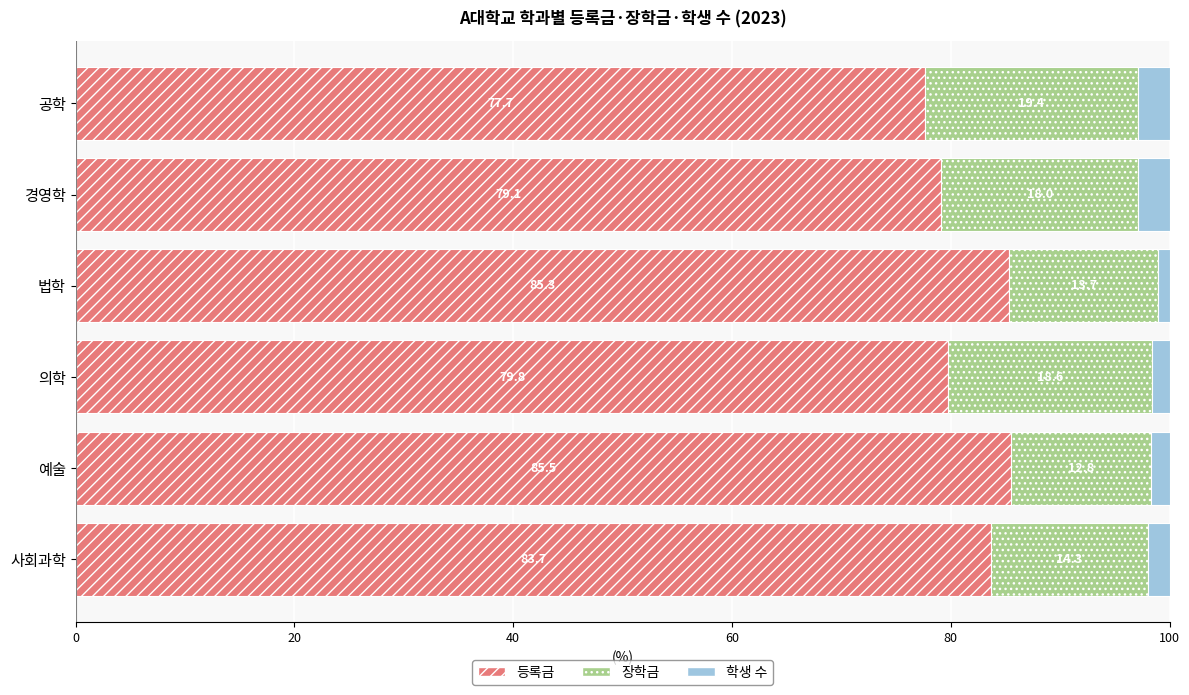

What are all the series names shown in the legend?

등록금, 장학금, 학생 수